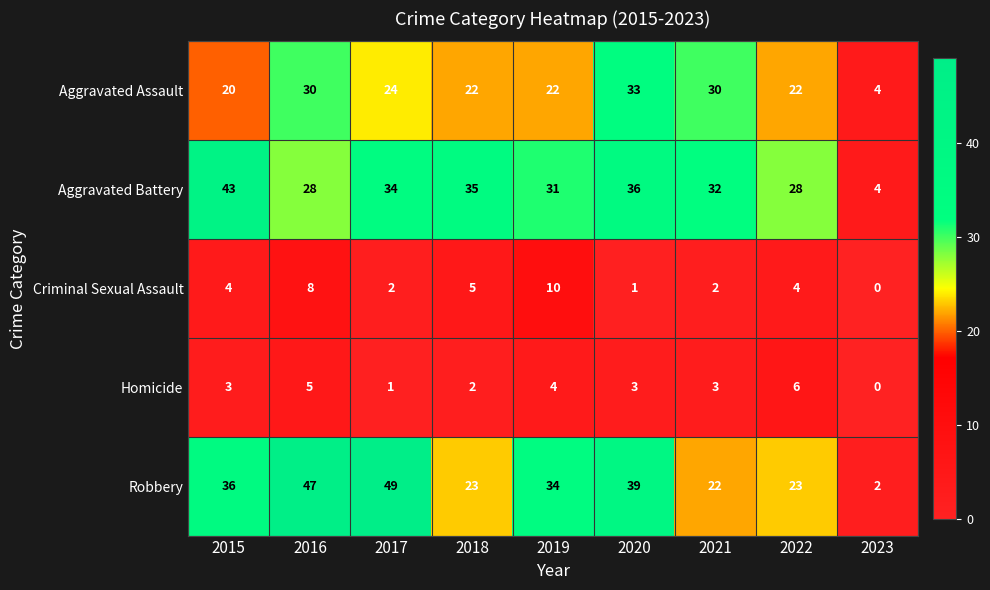

The Robbery series shows 36 at 2015. True or false?

True